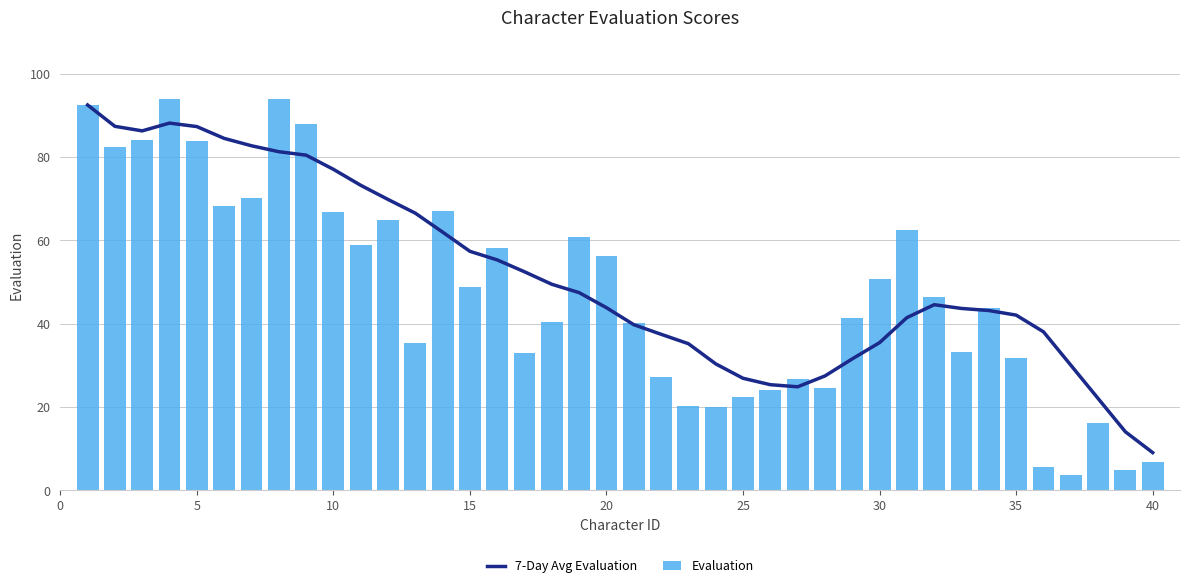

What is the minimum value for 7-Day Avg Evaluation?

9.0